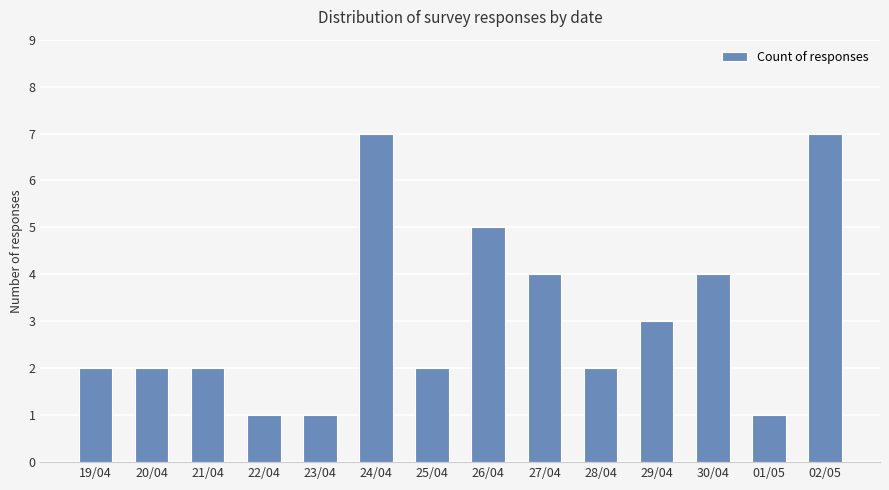

How many distinct data groups are displayed?

1